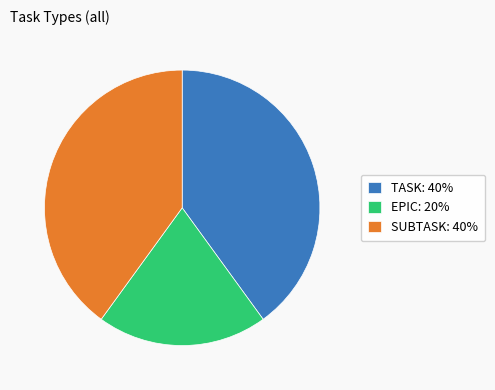

What is the smallest slice in the pie chart?

EPIC